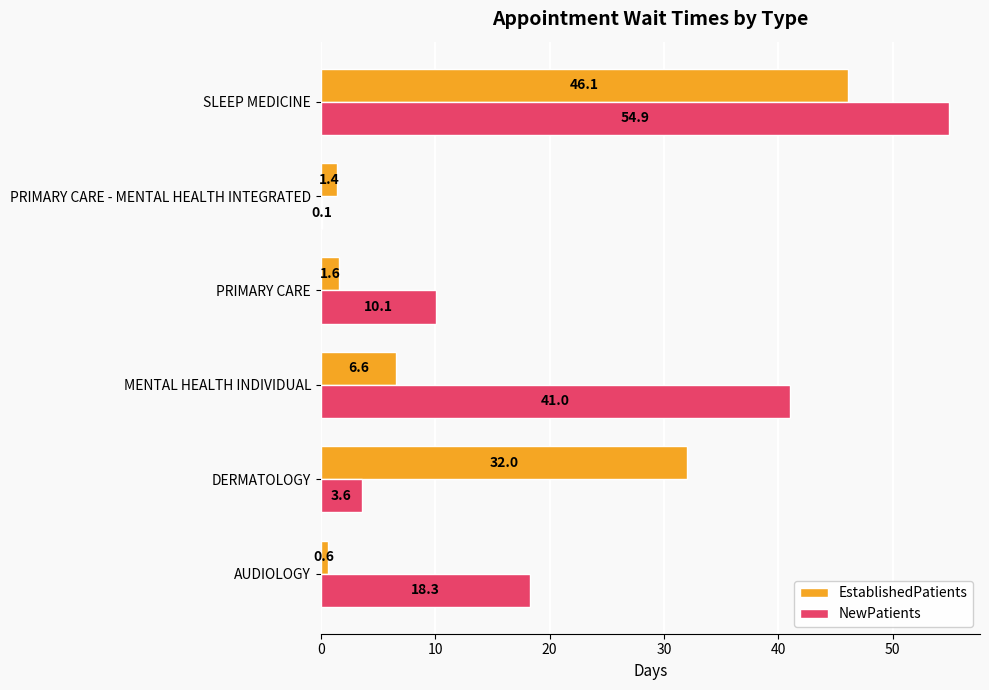

Count the number of data series in this chart.

2